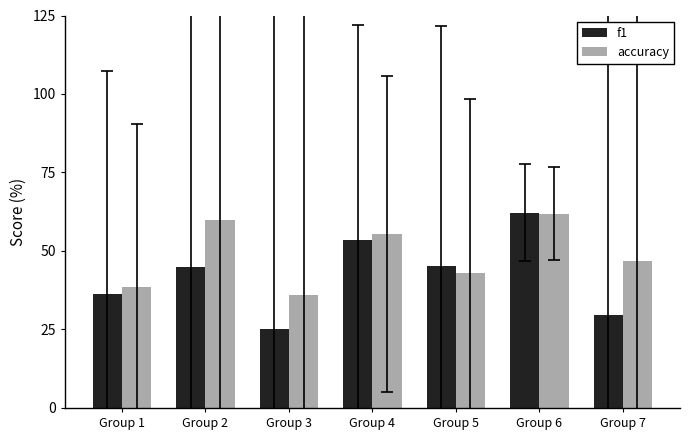

What is the sum of all f1 values?

297.0